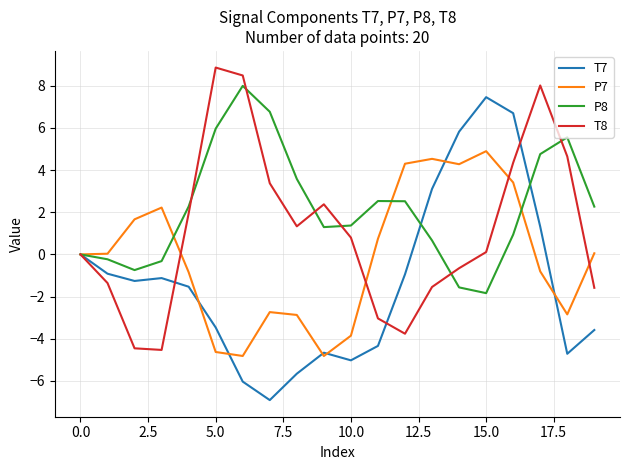

What is the greatest value displayed?

8.9